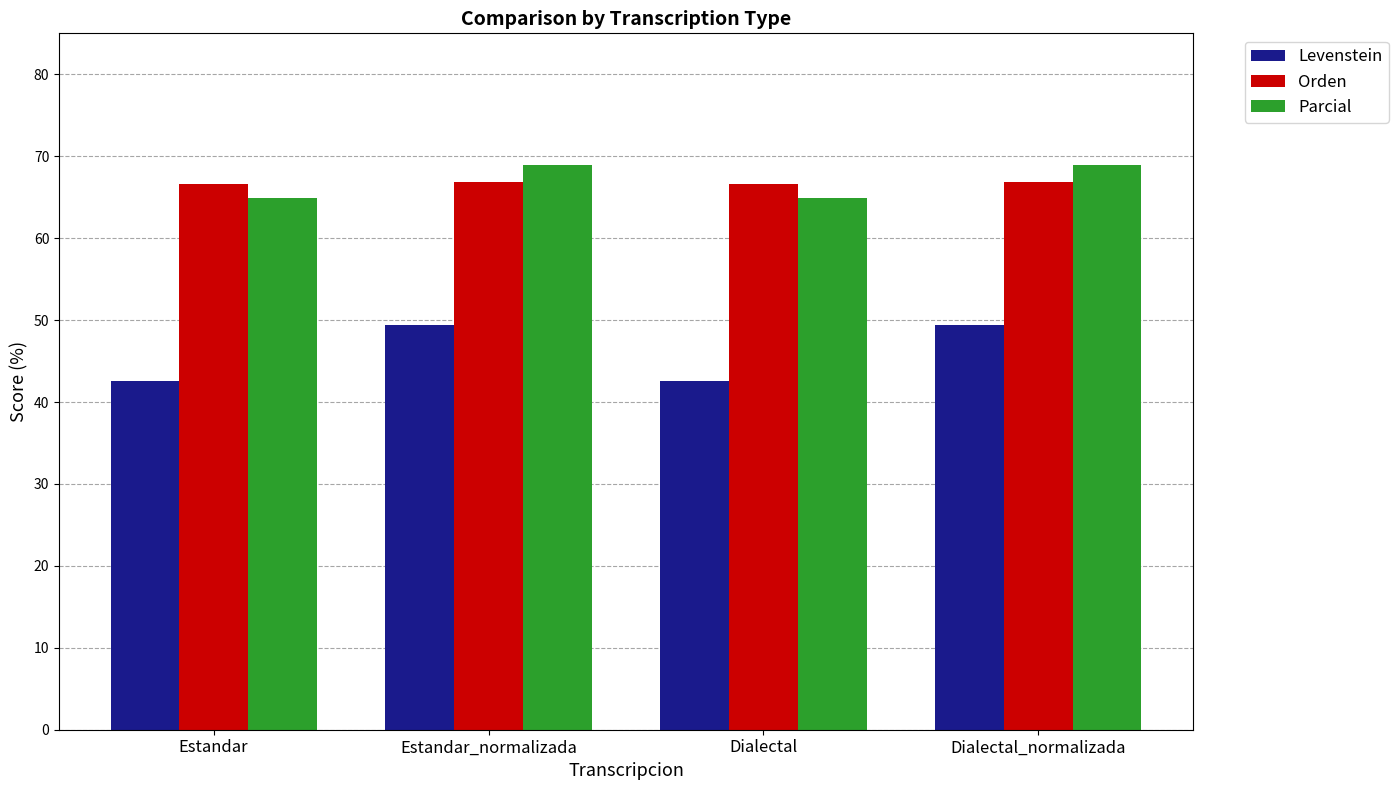

Does the chart contain stacked bars?

No